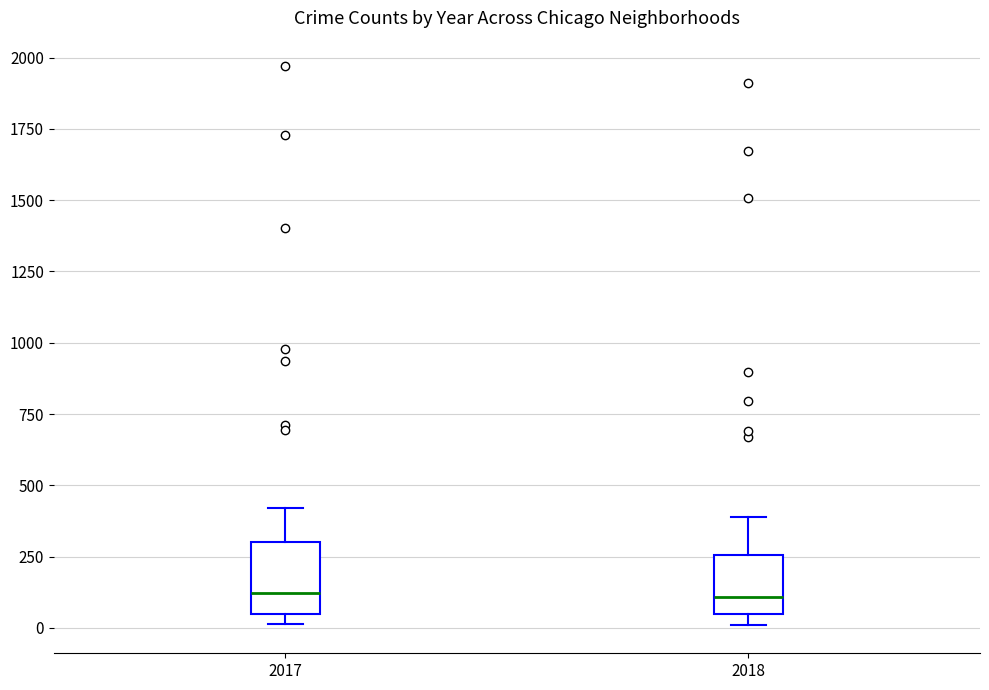

Where is the upper edge of the box at x = 2018 on the y-axis? The values are not printed on the chart, so give them approximately, as read against the axis.

250